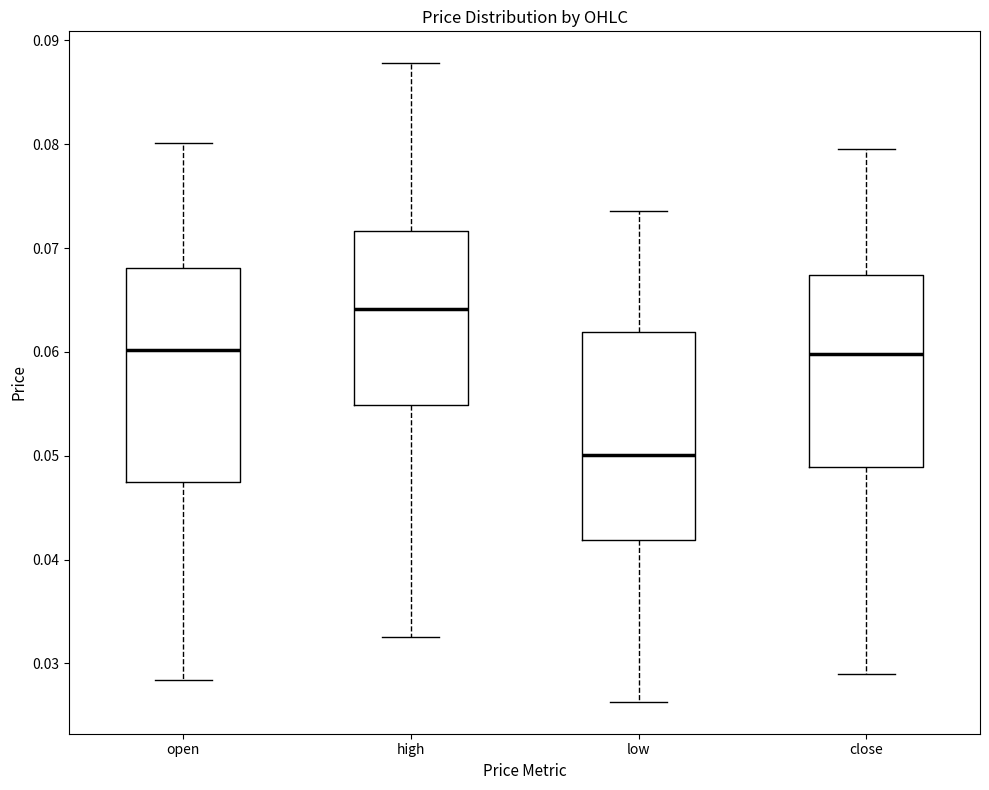

Where is the lower edge of the box for low on the y-axis? The values are not printed on the chart, so give them approximately, as read against the axis.

0.042